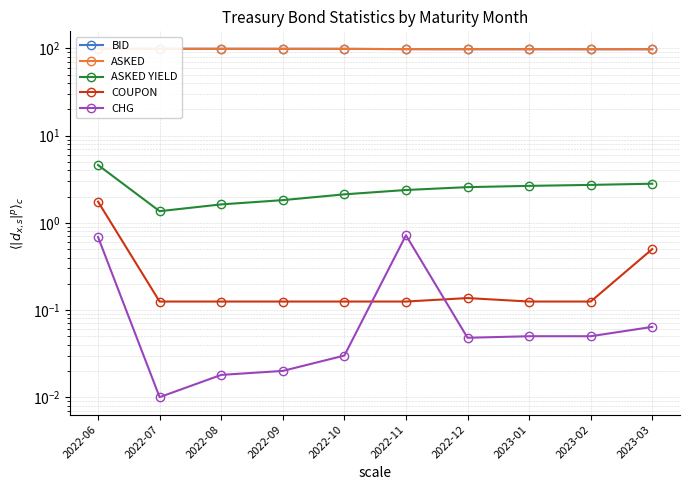

Does the chart display data point markers on the line(s)?

Yes